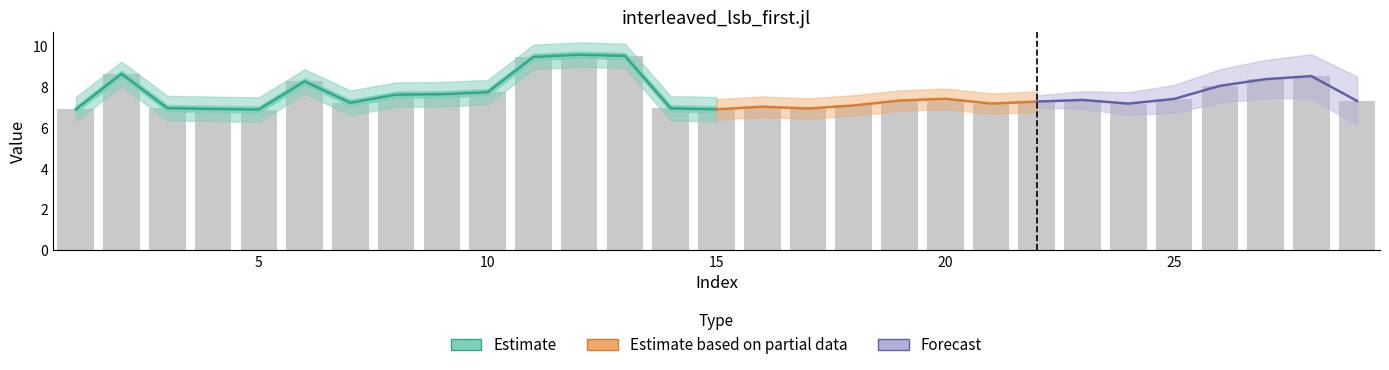

At which label does the data first exceed 7?

2